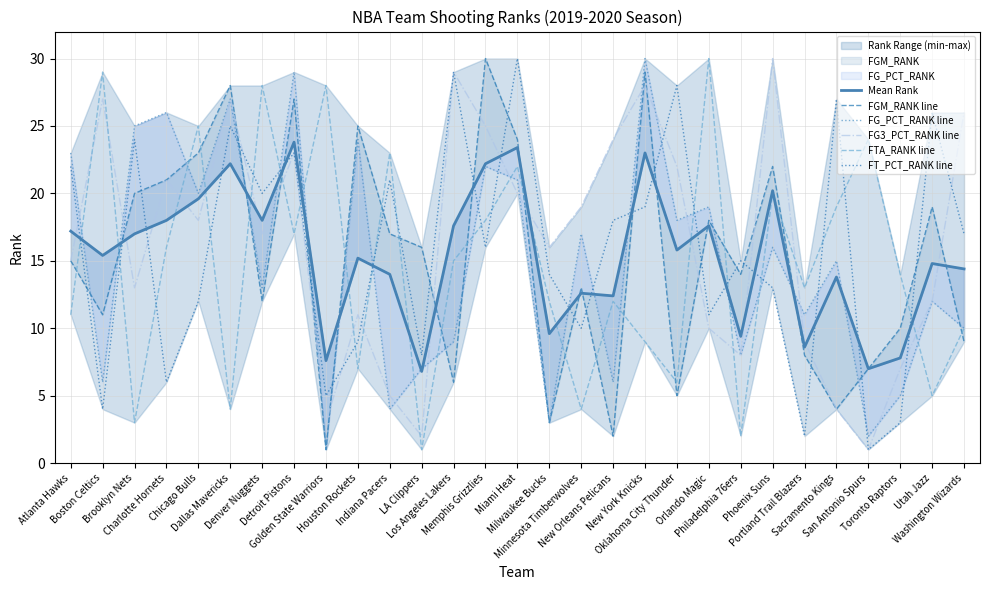

What is the difference between the highest and lowest values at Milwaukee Bucks?

13.0